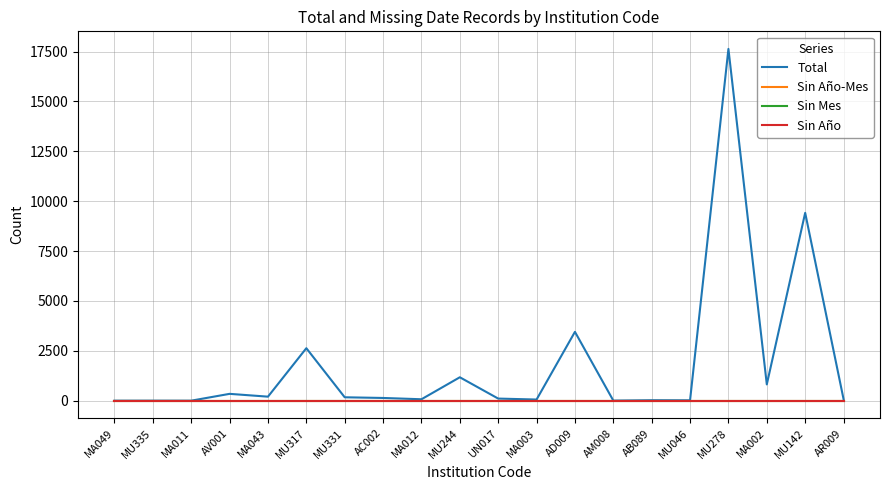

Is it true that Total equals 2631 at MU317?

True